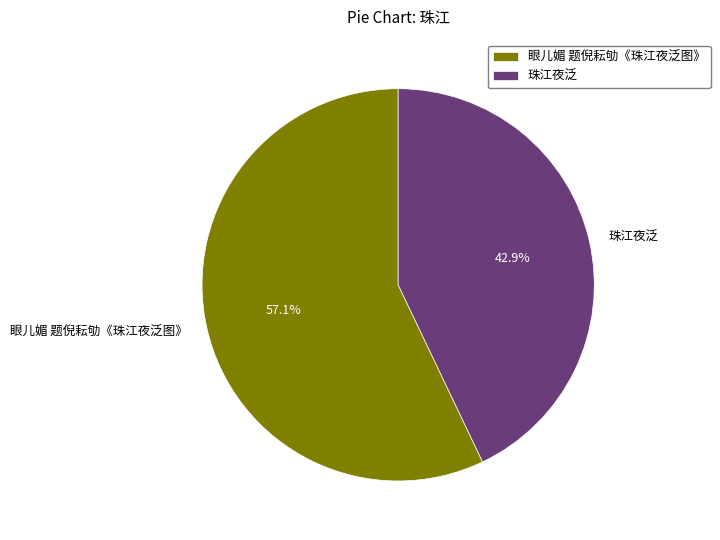

Count the number of slices in the pie.

2